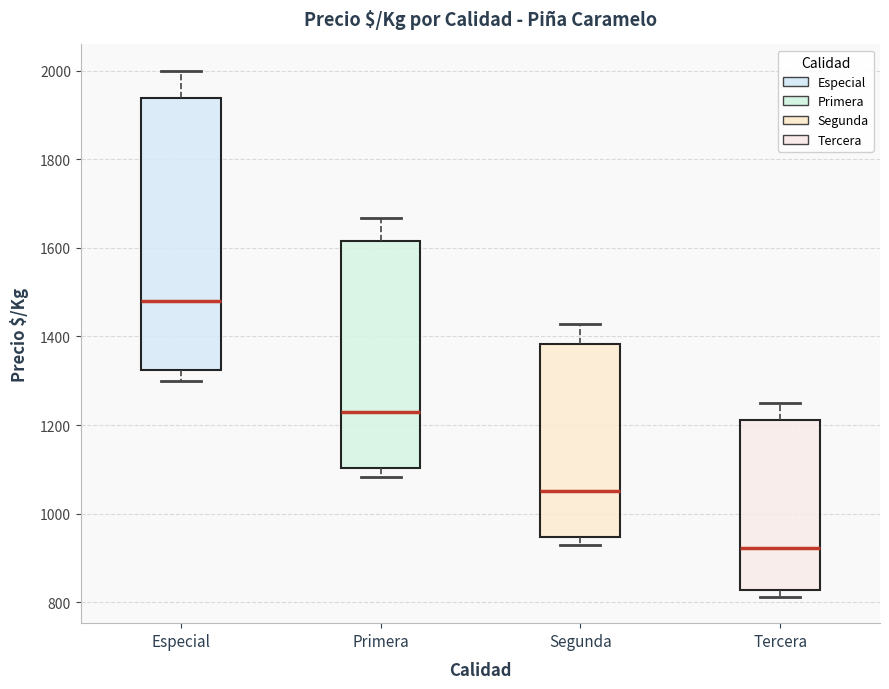

Which box has the lowest median line?

Tercera